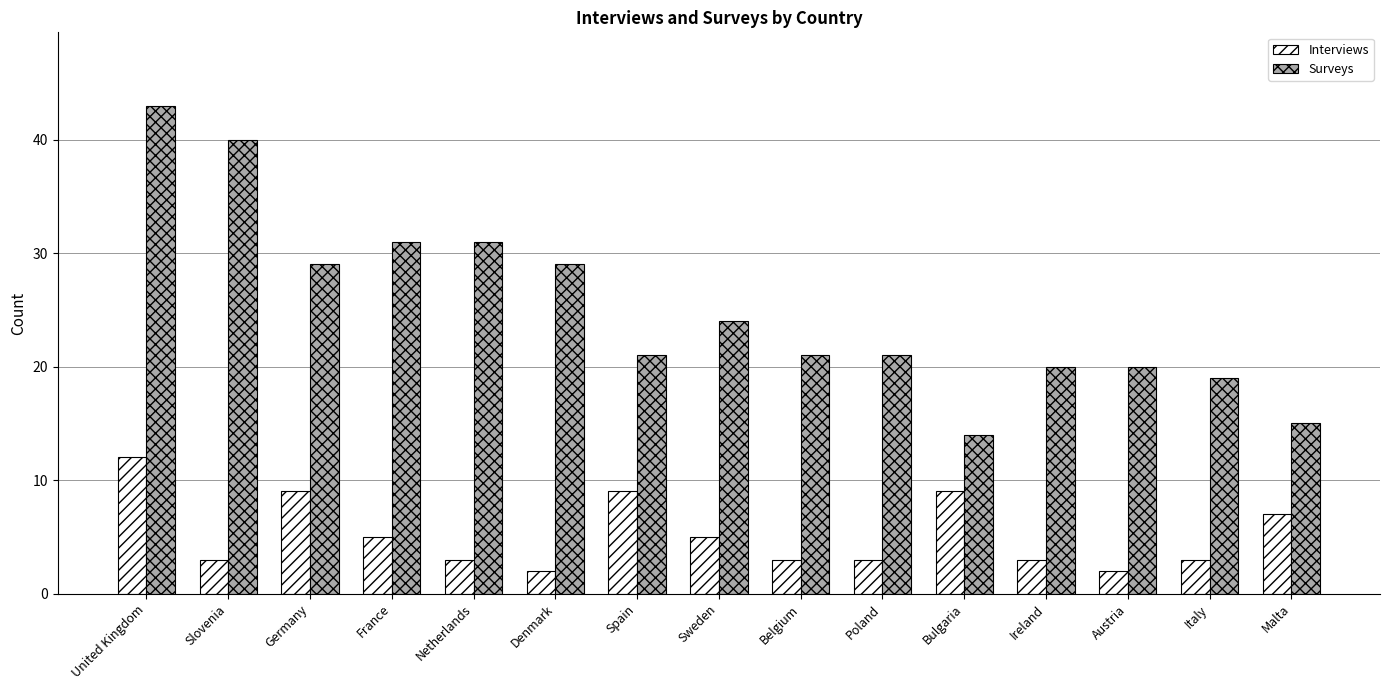

Rank the series by their average value, from highest to lowest.

Surveys, Interviews